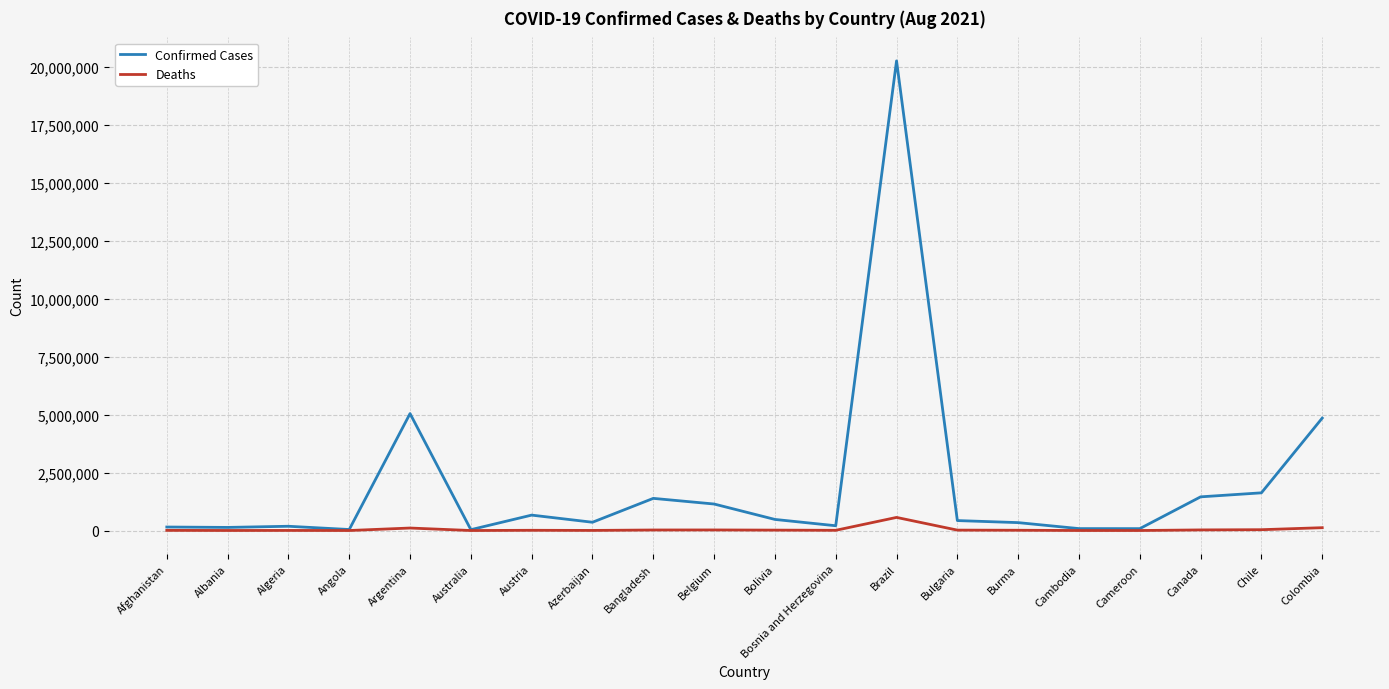

The value of Confirmed Cases at Colombia is 8135383. True or false?

False